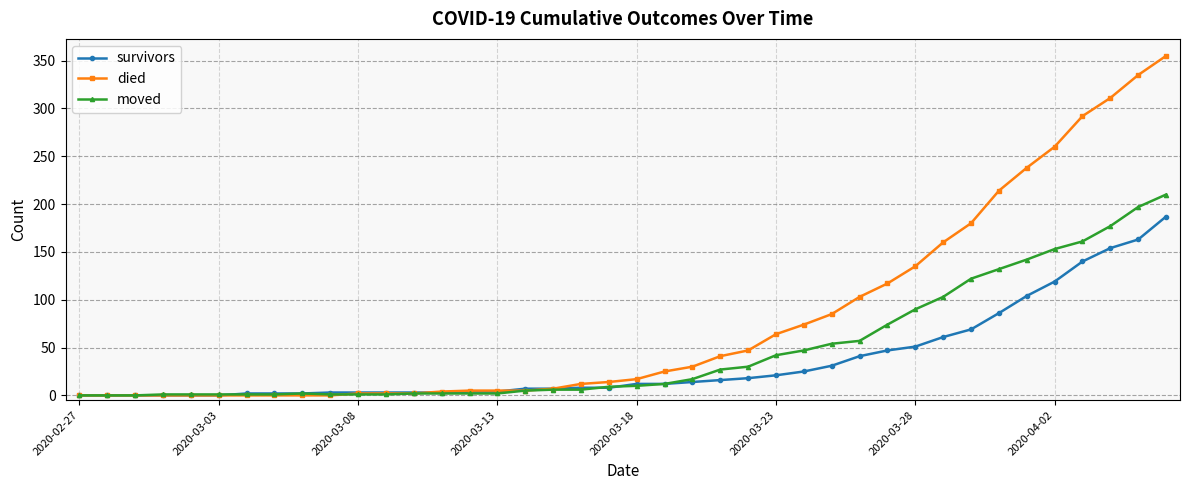

What is the highest value of the died series?

355